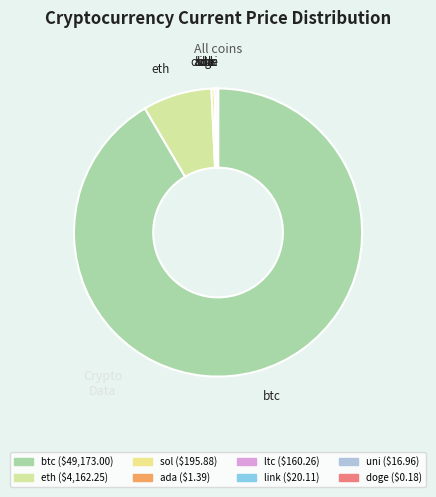

Is it true that btc is 92% of the pie?

True